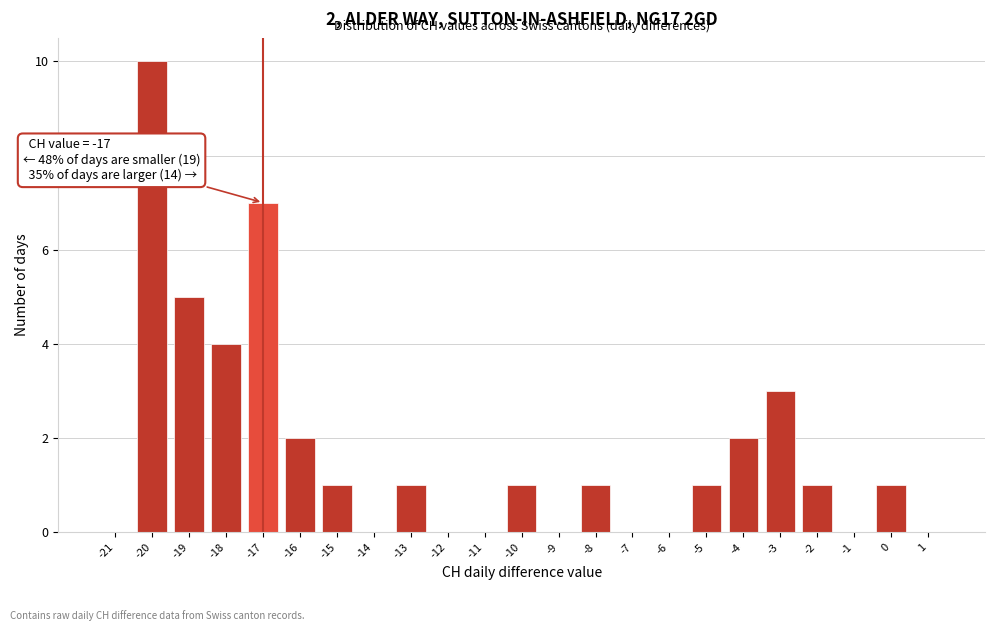

Reading left to right, extract all data points from this chart.

-21=0	-20=10	-19=5	-18=4	-17=7	-16=2	-15=1	-14=0	-13=1	-12=0	-11=0	-10=1	-9=0	-8=1	-7=0	-6=0	-5=1	-4=2	-3=3	-2=1	-1=0	0=1	1=0